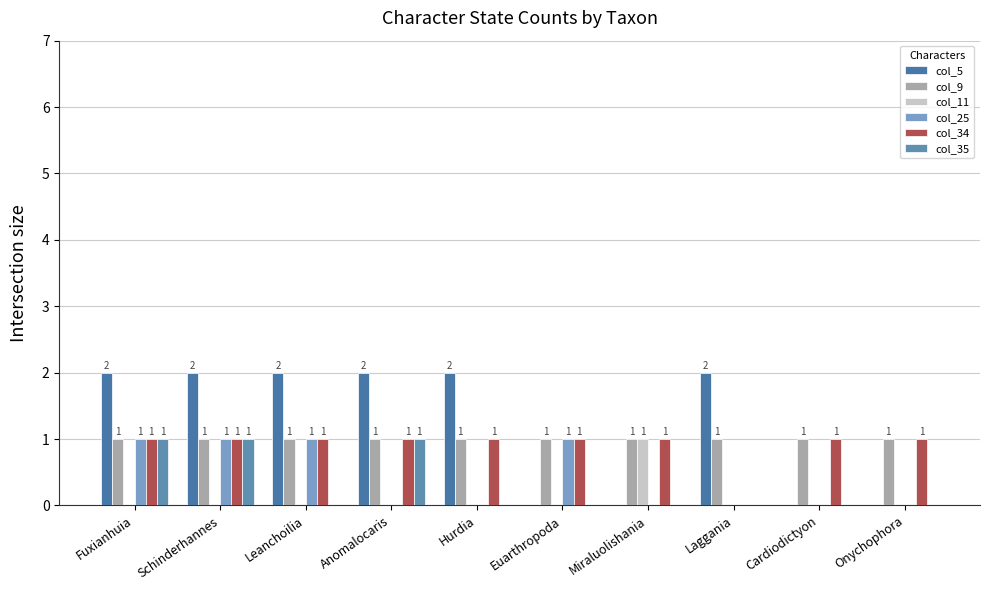

At which label is col_5 closest to 1?

Fuxianhuia